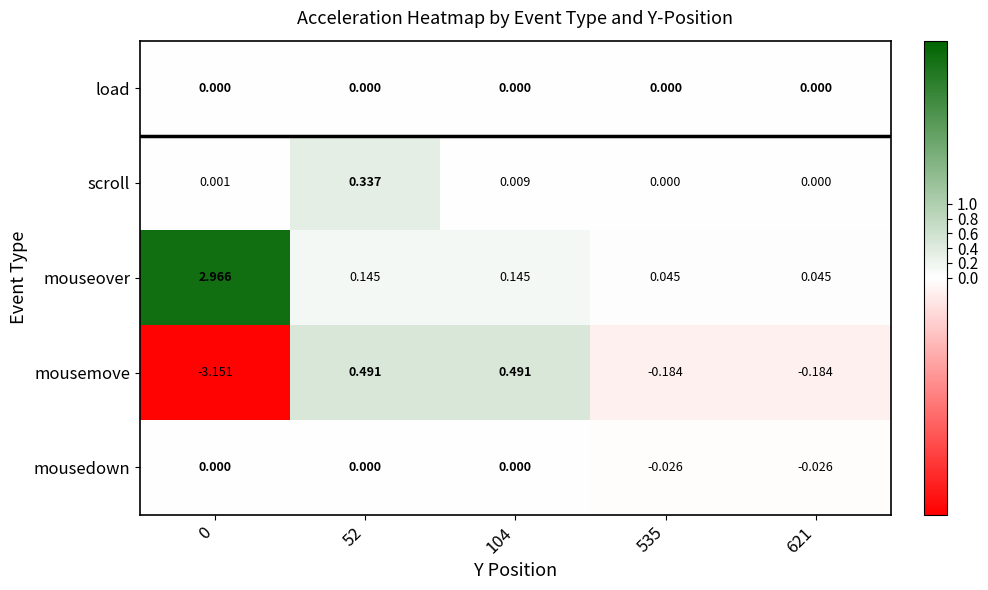

Which series has the largest total across all categories?

mouseover